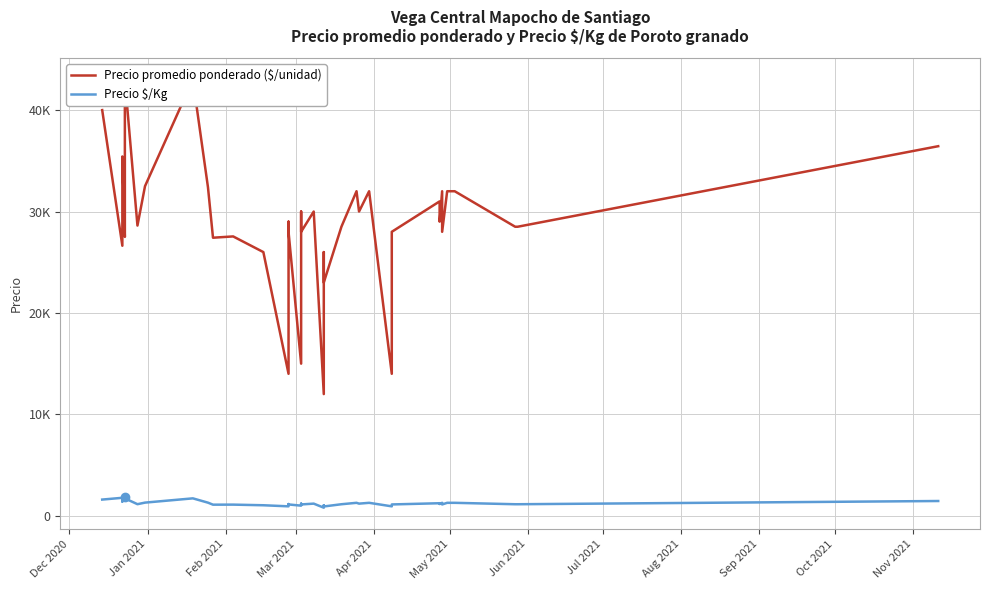

True or false: Precio promedio ponderado ($/unidad) and Precio $/Kg cross at least once.

False